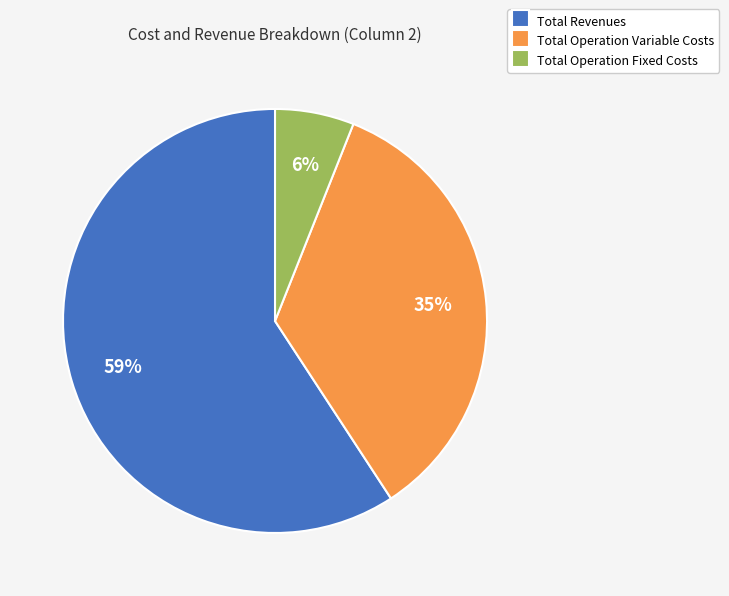

How many segments does this pie chart have?

3